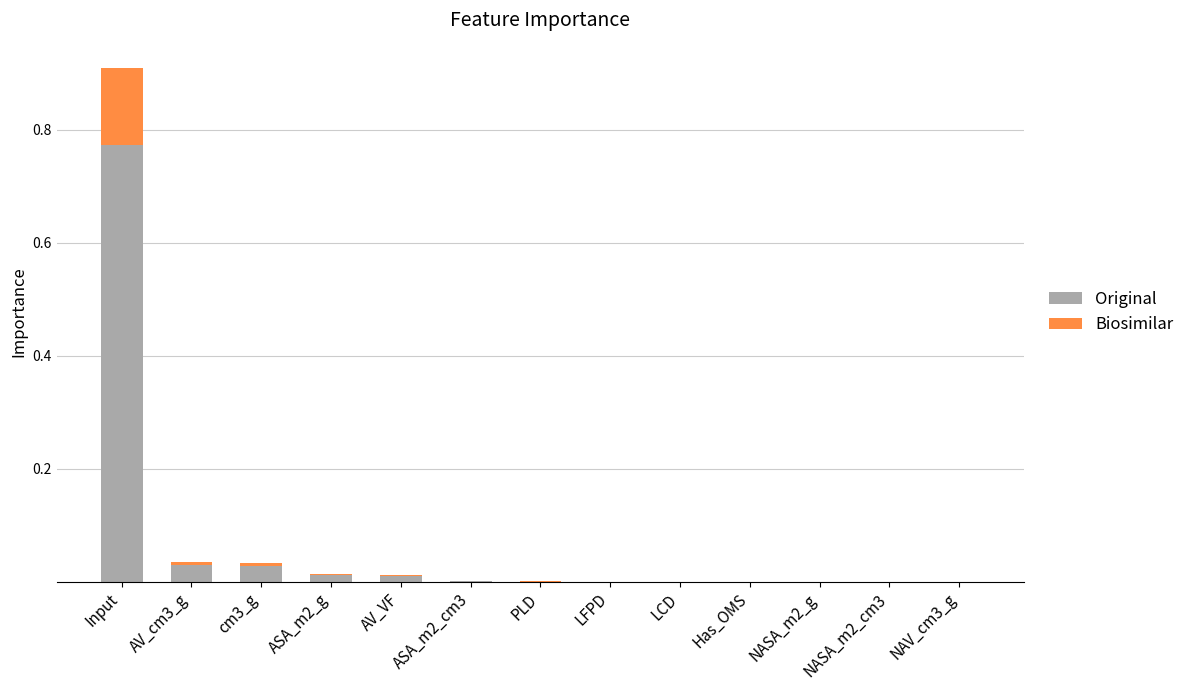

How many data points does each series have?

13